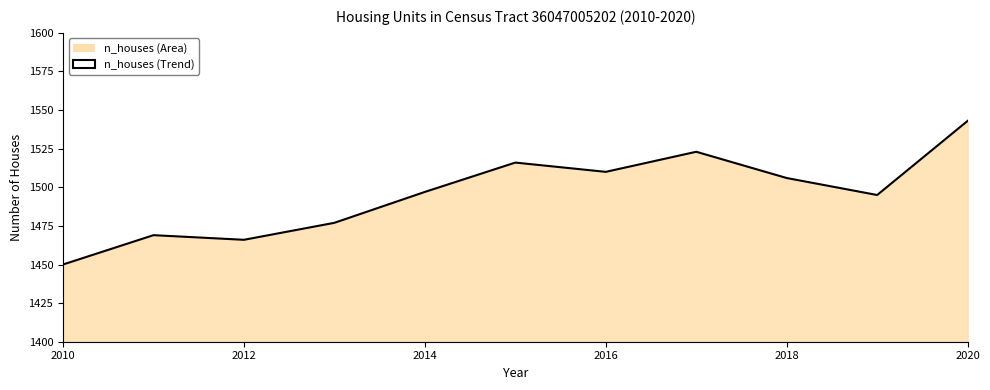

At which category does the chart reach its minimum across all series?

2010